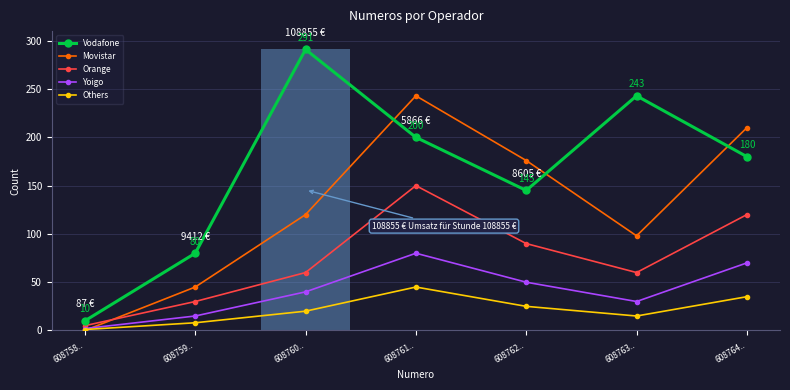

At which category is the sum across all series the highest?

608761..